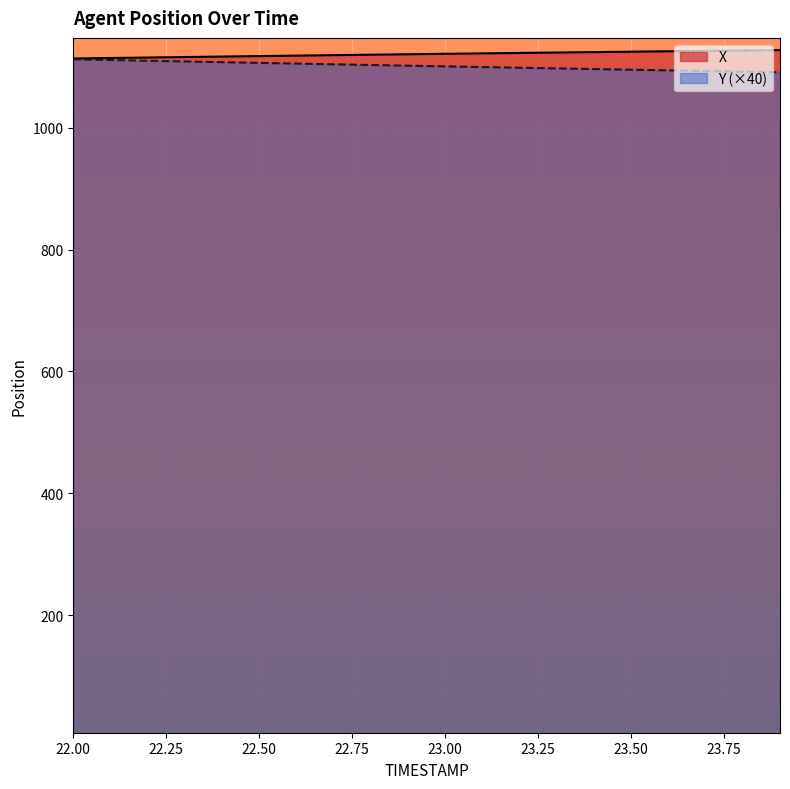

Is it true that X equals 1859.6 at 23.00?

False